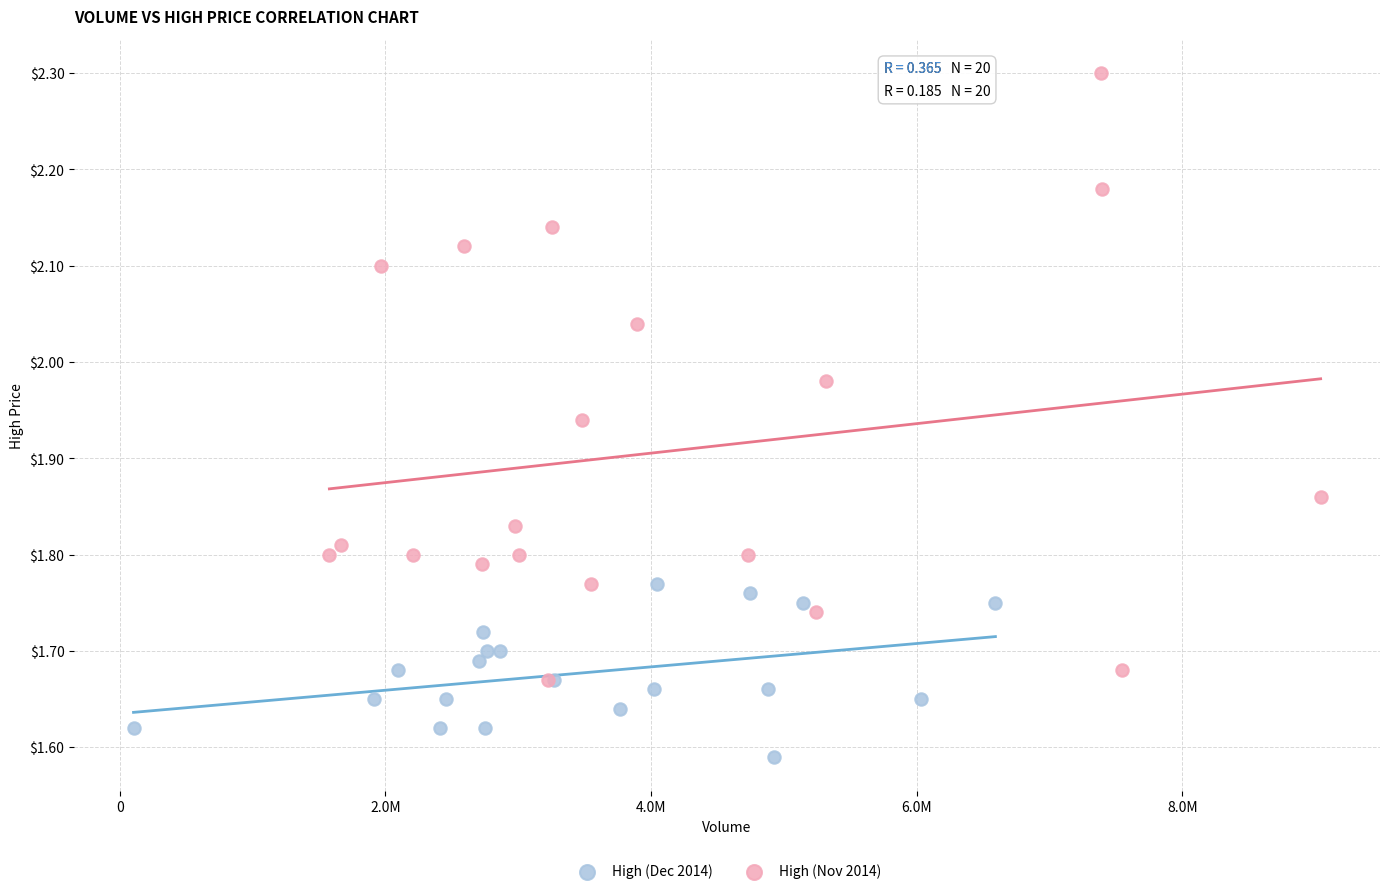

Which series has the largest Y range (max minus min)?

High (Nov 2014)